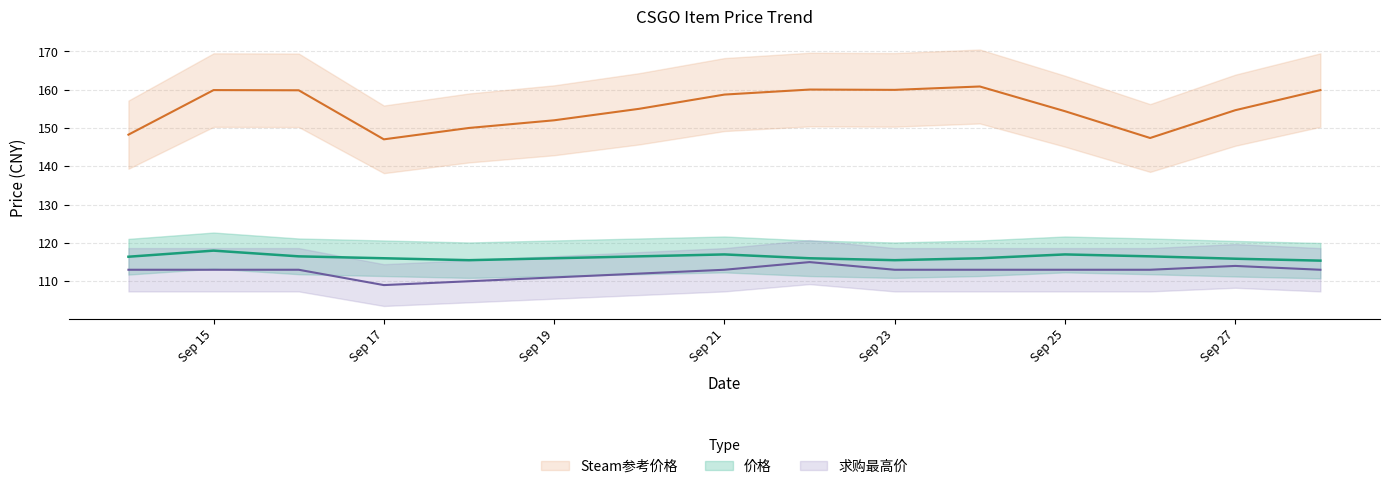

At how many categories does at least one series exceed 118?

15